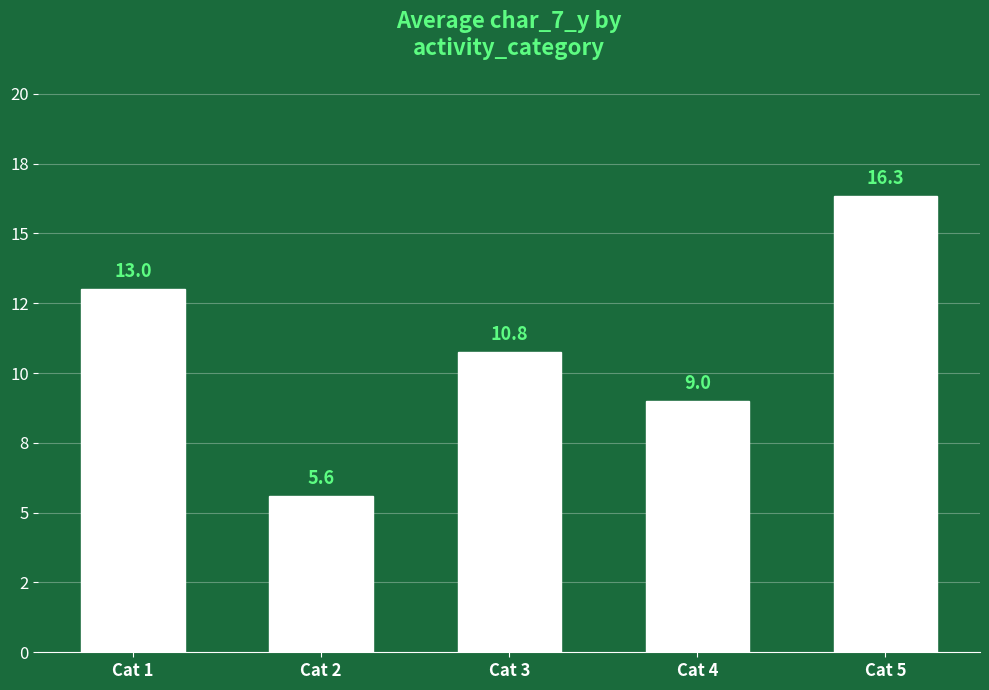

What is the ratio of the value at Cat 1 to the value at Cat 3?

1.2